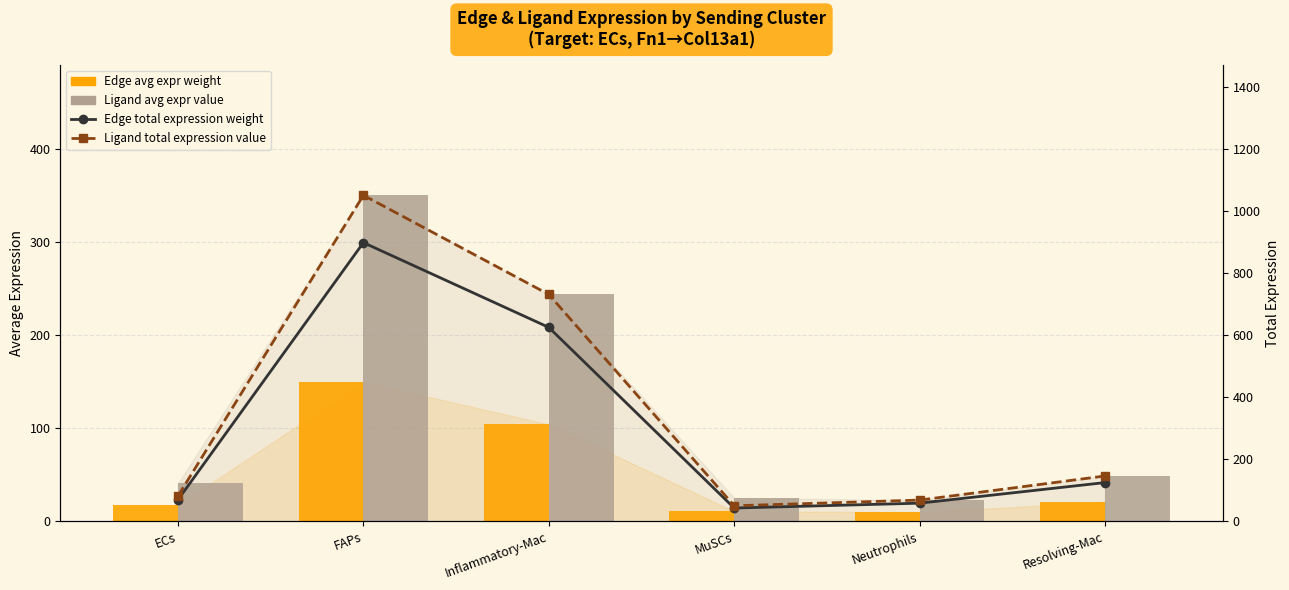

Does the chart contain stacked bars?

No